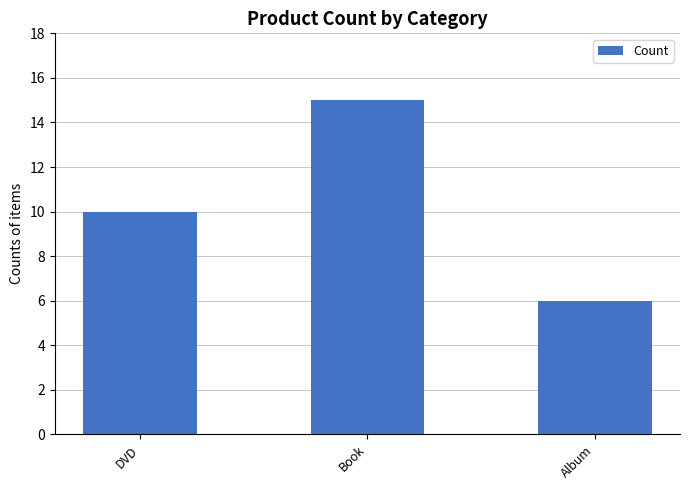

Reading right to left, extract all data points from this chart.

6	15	10